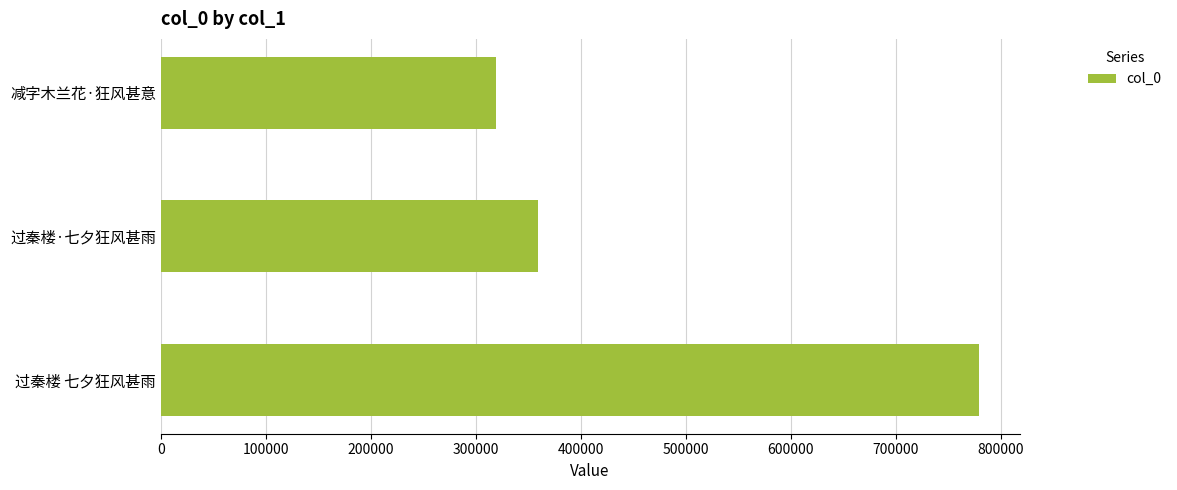

Rank the categories by value from lowest to highest.

减字木兰花·狂风甚意, 过秦楼·七夕狂风甚雨, 过秦楼 七夕狂风甚雨